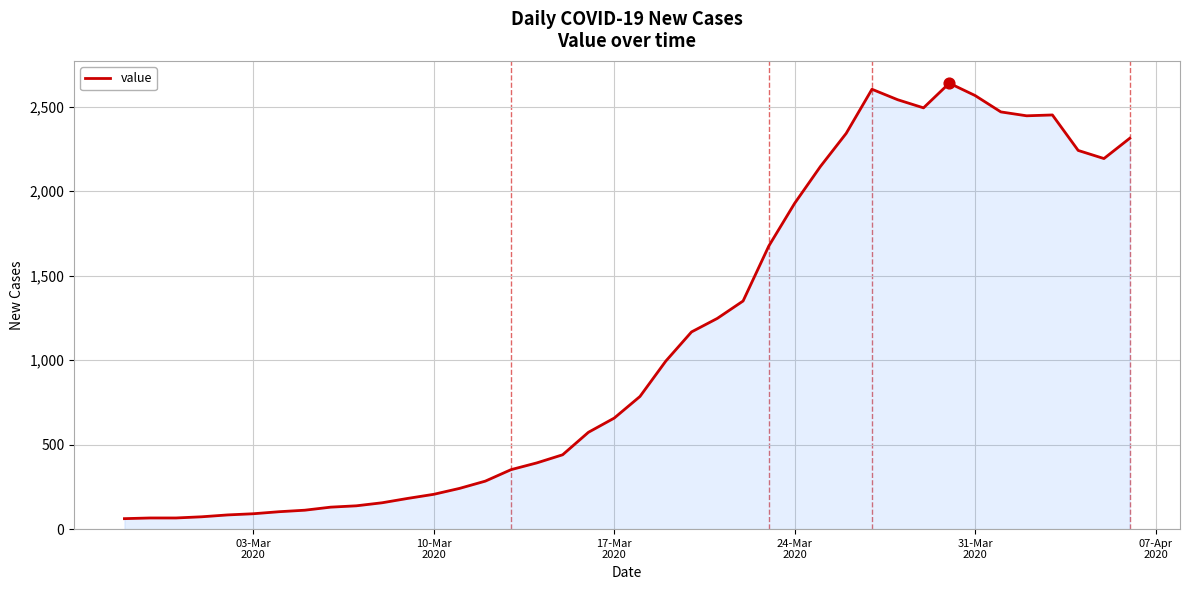

What is the smallest value displayed?

62